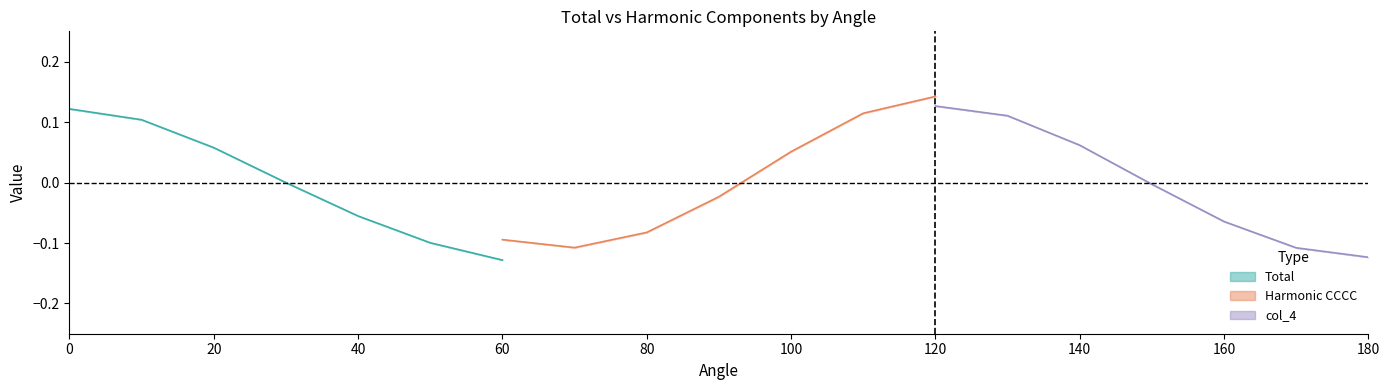

True or false: the data shows 0.1 at 20.

True